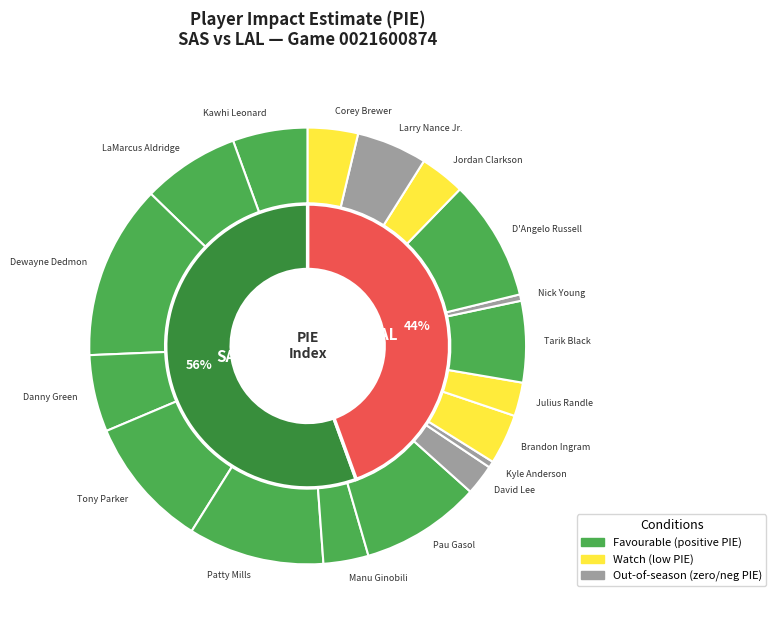

To the nearest percent, what portion does Kawhi Leonard represent?

7%